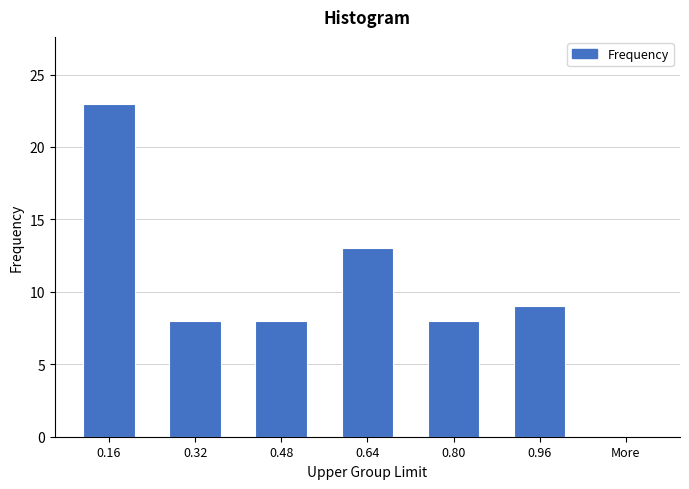

Reading left to right, what are all the values shown in this chart?

0.16=23	0.32=8	0.48=8	0.64=13	0.80=8	0.96=9	More=0